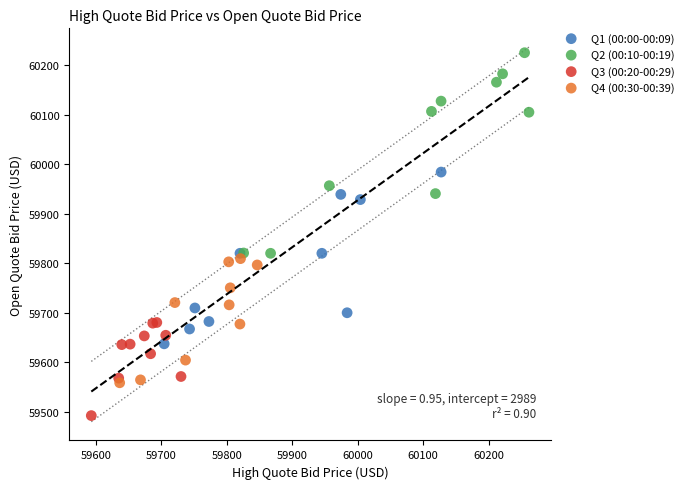

Which series has the largest Y range (max minus min)?

Q2 (00:10-00:19)